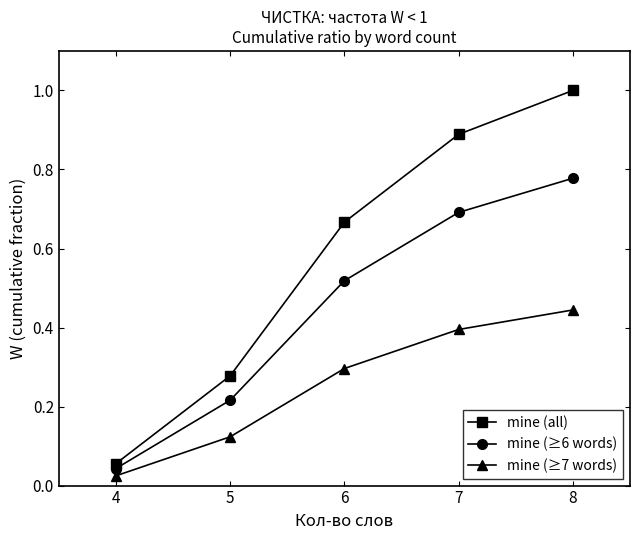

What is the sum of all mine (≥6 words) values?

2.2